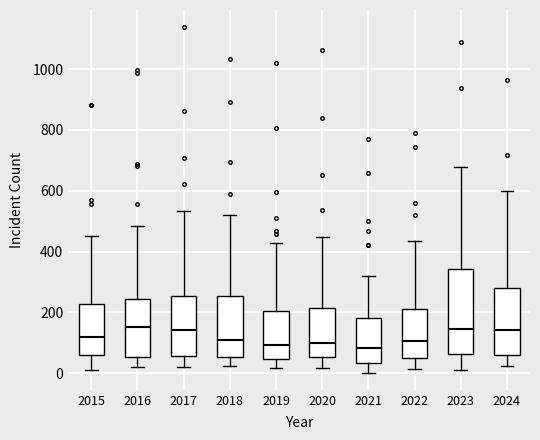

Where does the upper whisker of the box at x = 2018 end on the y-axis? The values are not printed on the chart, so give them approximately, as read against the axis.

520